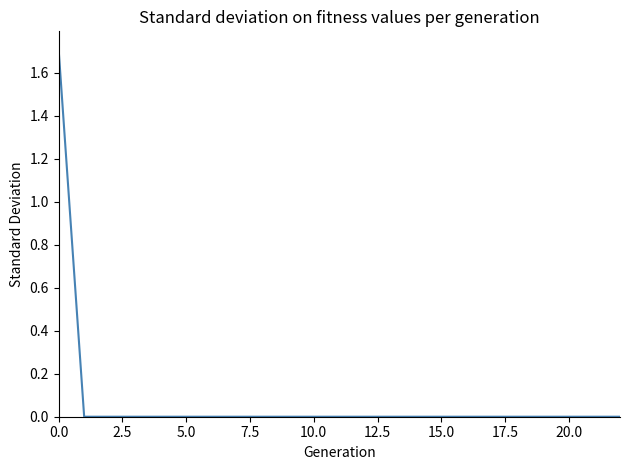

Reading right to left, what are all the values shown in this chart?

0.0	0.0	0.0	0.0	0.0	0.0	0.0	0.0	0.0	0.0	0.0	0.0	0.0	0.0	0.0	0.0	0.0	0.0	0.0	0.0	0.0	0.0	1.7